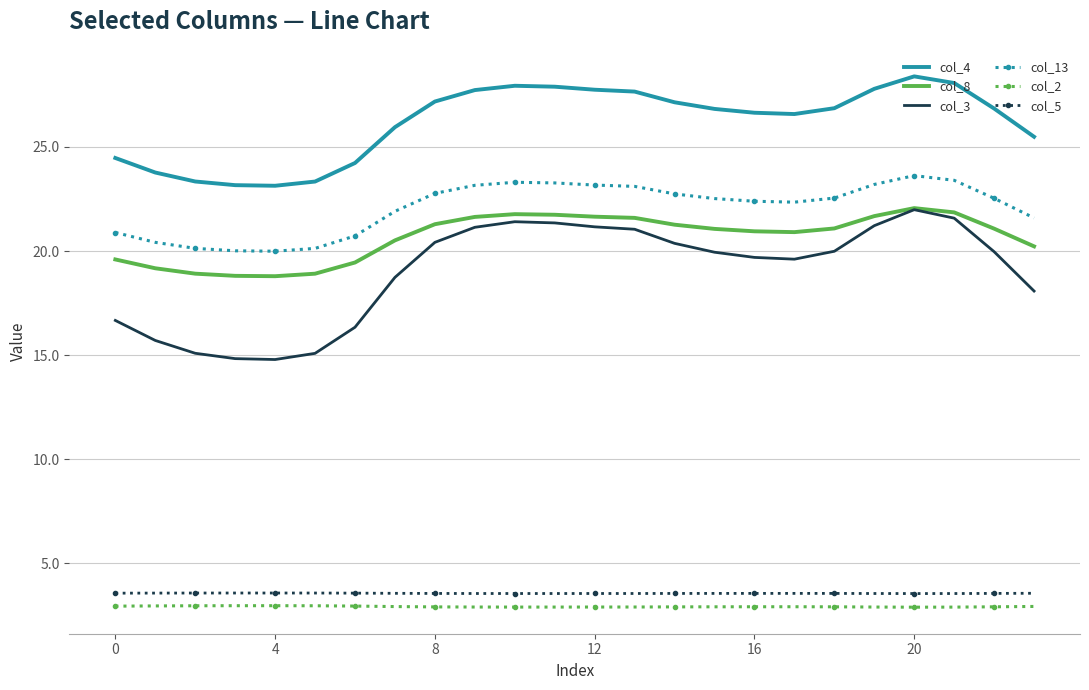

What is the average value of the col_4 series?

26.2